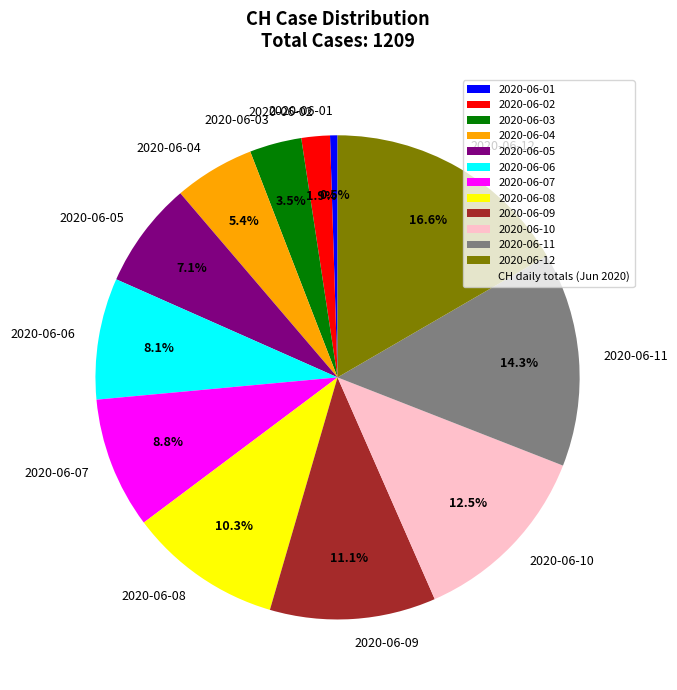

To the nearest percent, what is the average slice percentage?

8%